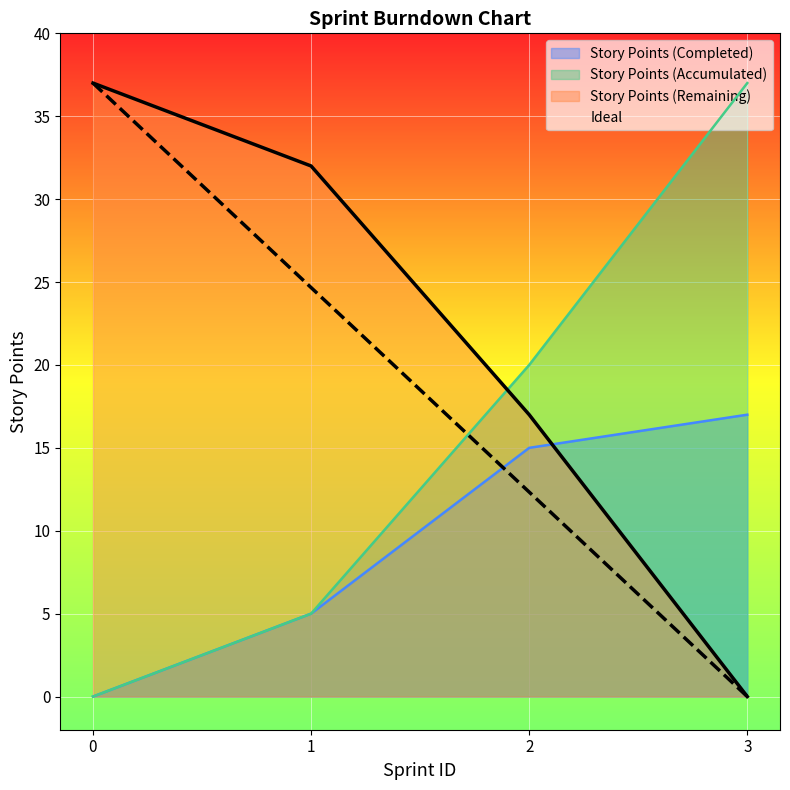

Does the chart display data point markers on the line(s)?

No